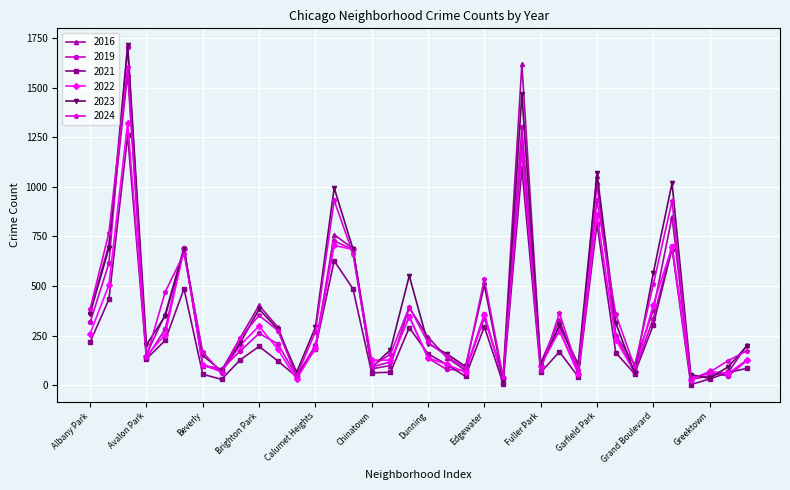

How many lines are shown in the chart?

6